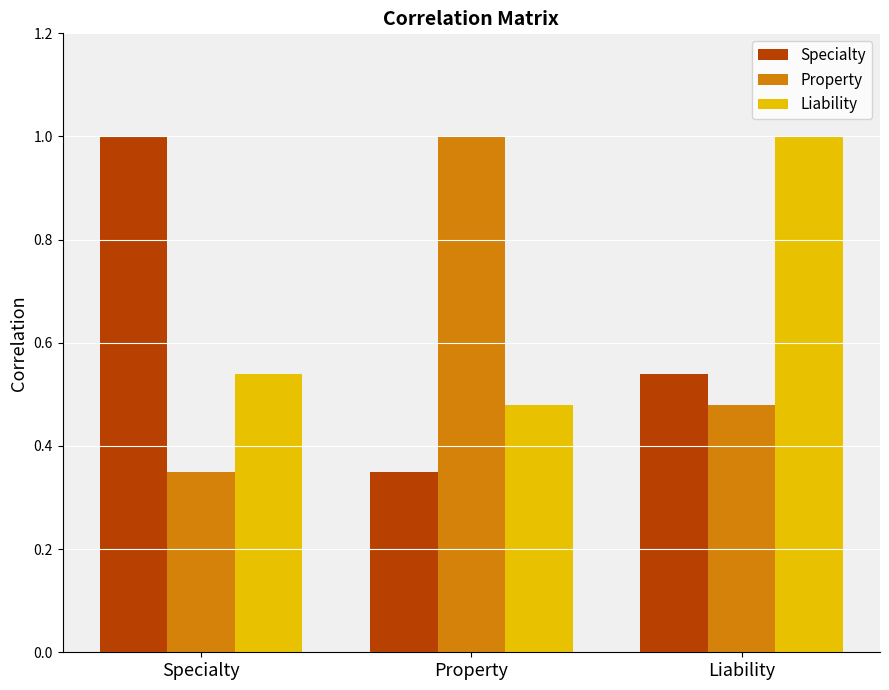

Is it true that Property equals 0.8 at Liability?

False